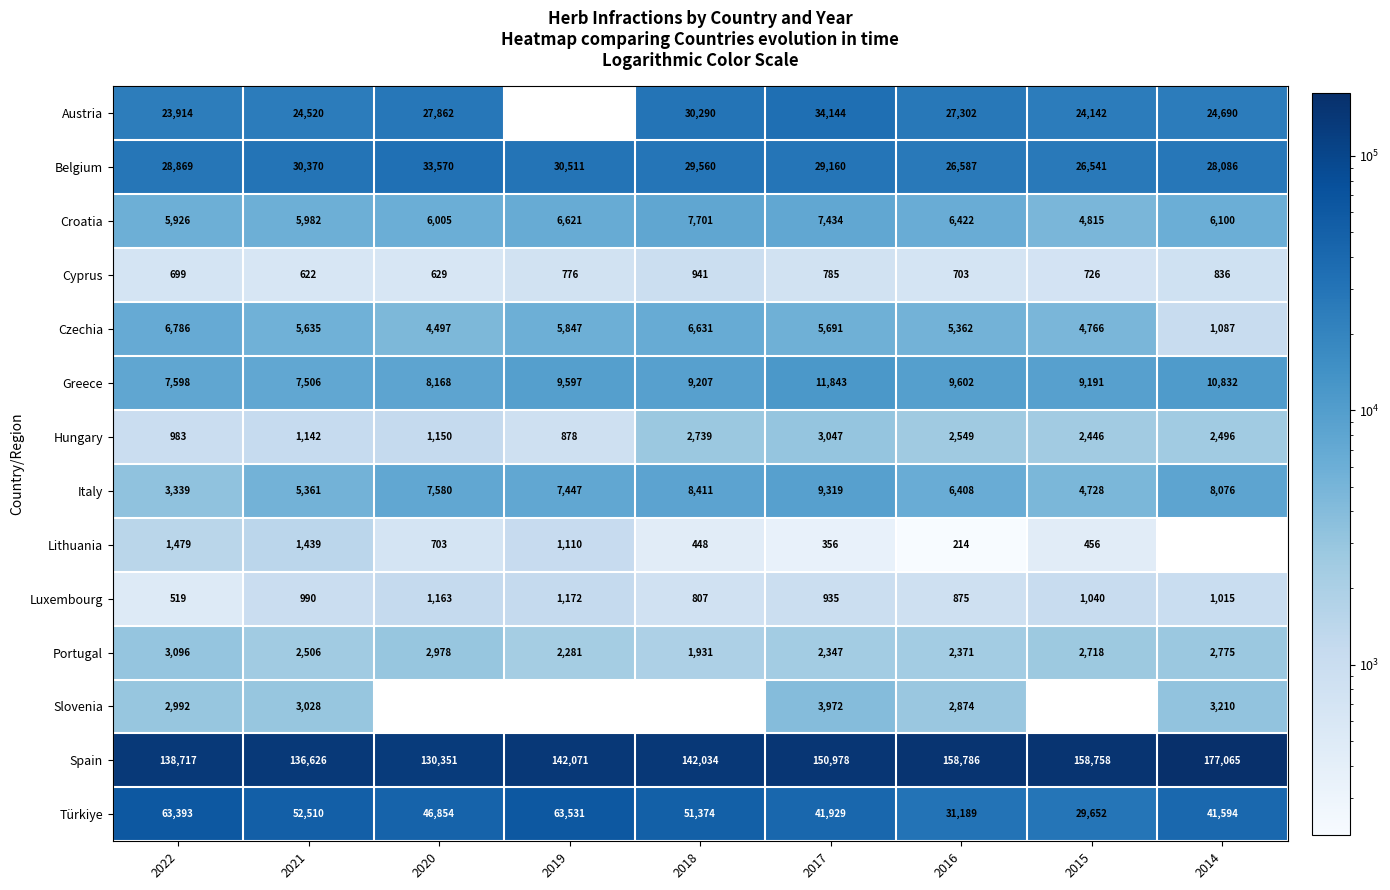

Which category has the highest value in the Luxembourg series?

2019